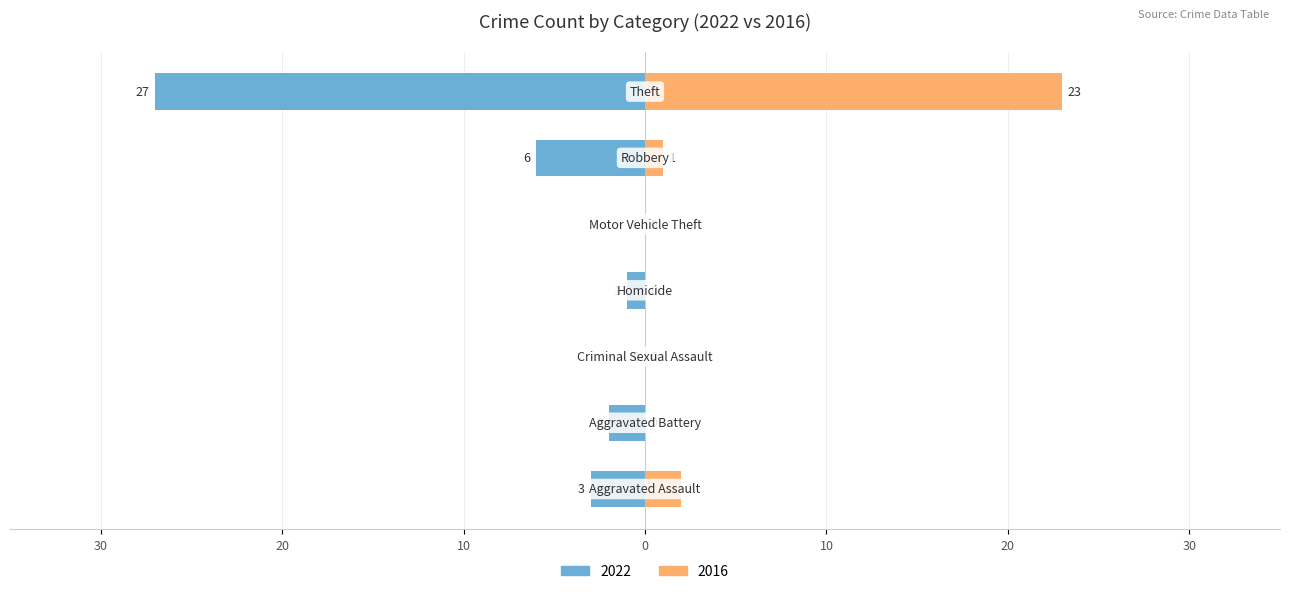

What is the label of the 1st bar from the left?

Aggravated Assault